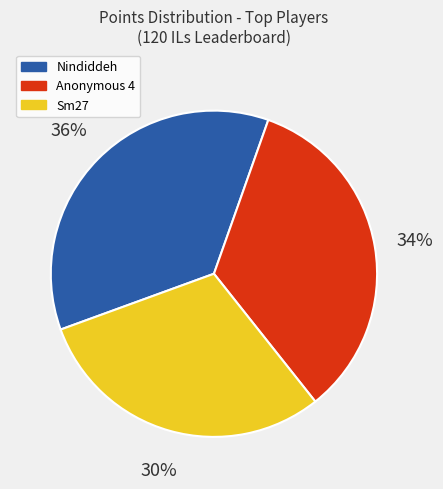

To the nearest percent, what percentage of the pie is Sm27?

30%